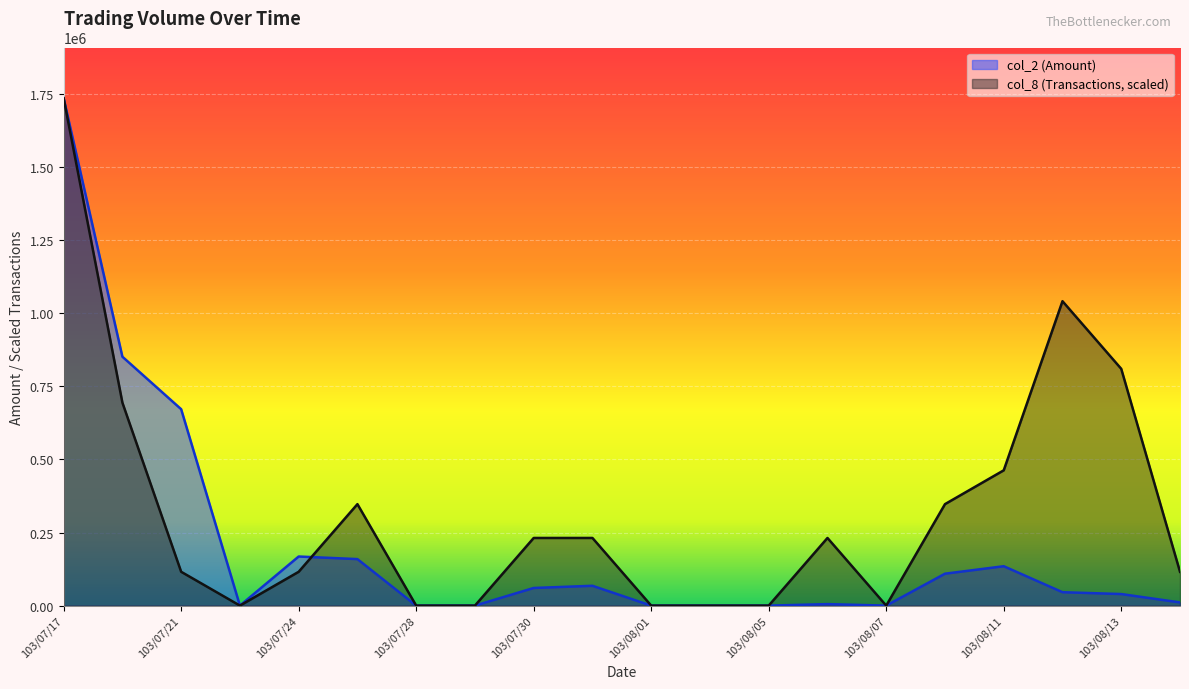

True or false: col_2 (Amount) has more than 2 points higher than both neighbors.

True